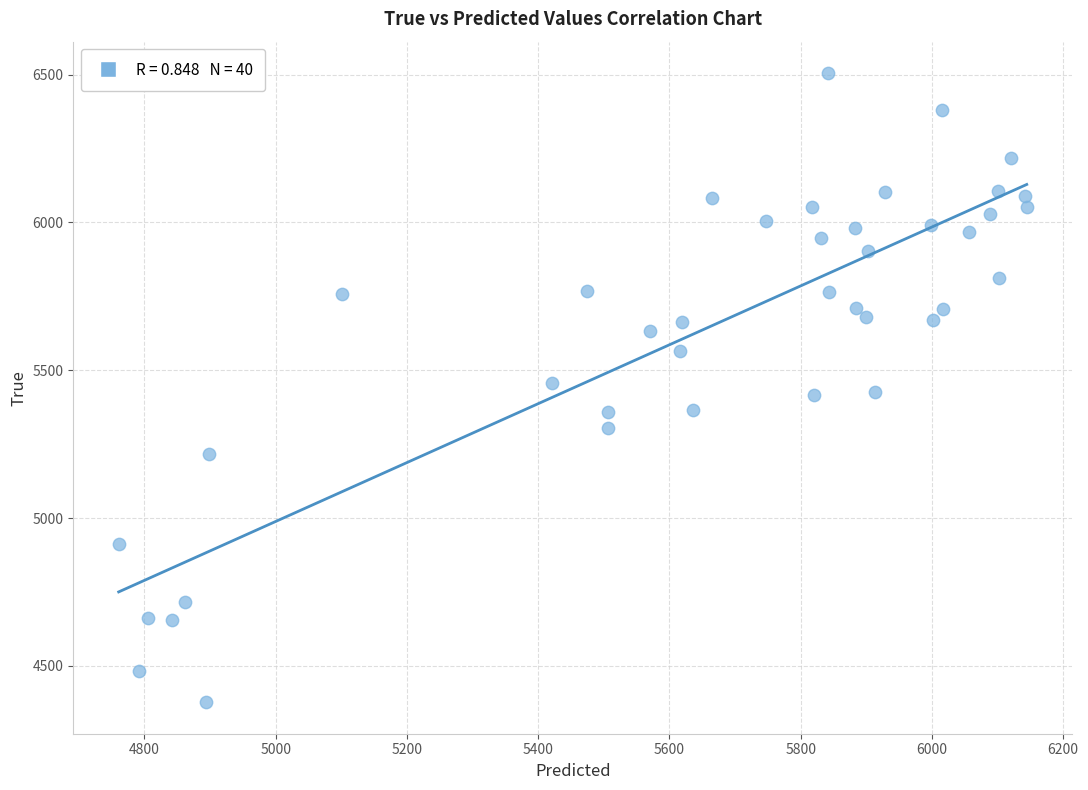

What is the range of Y values (max minus min)?

2128